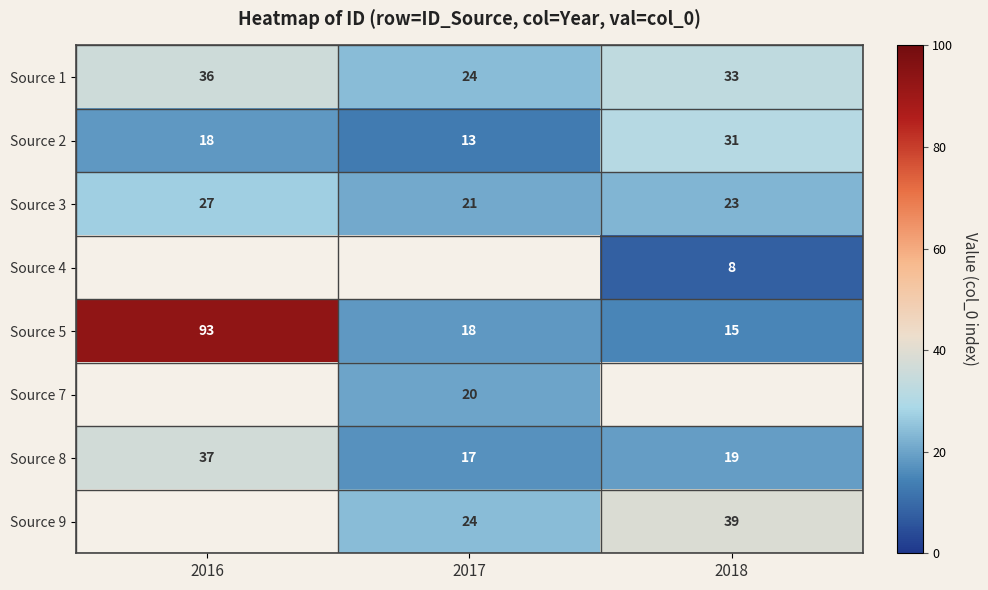

List the labels in order of Source 3 value, smallest first.

2017, 2018, 2016